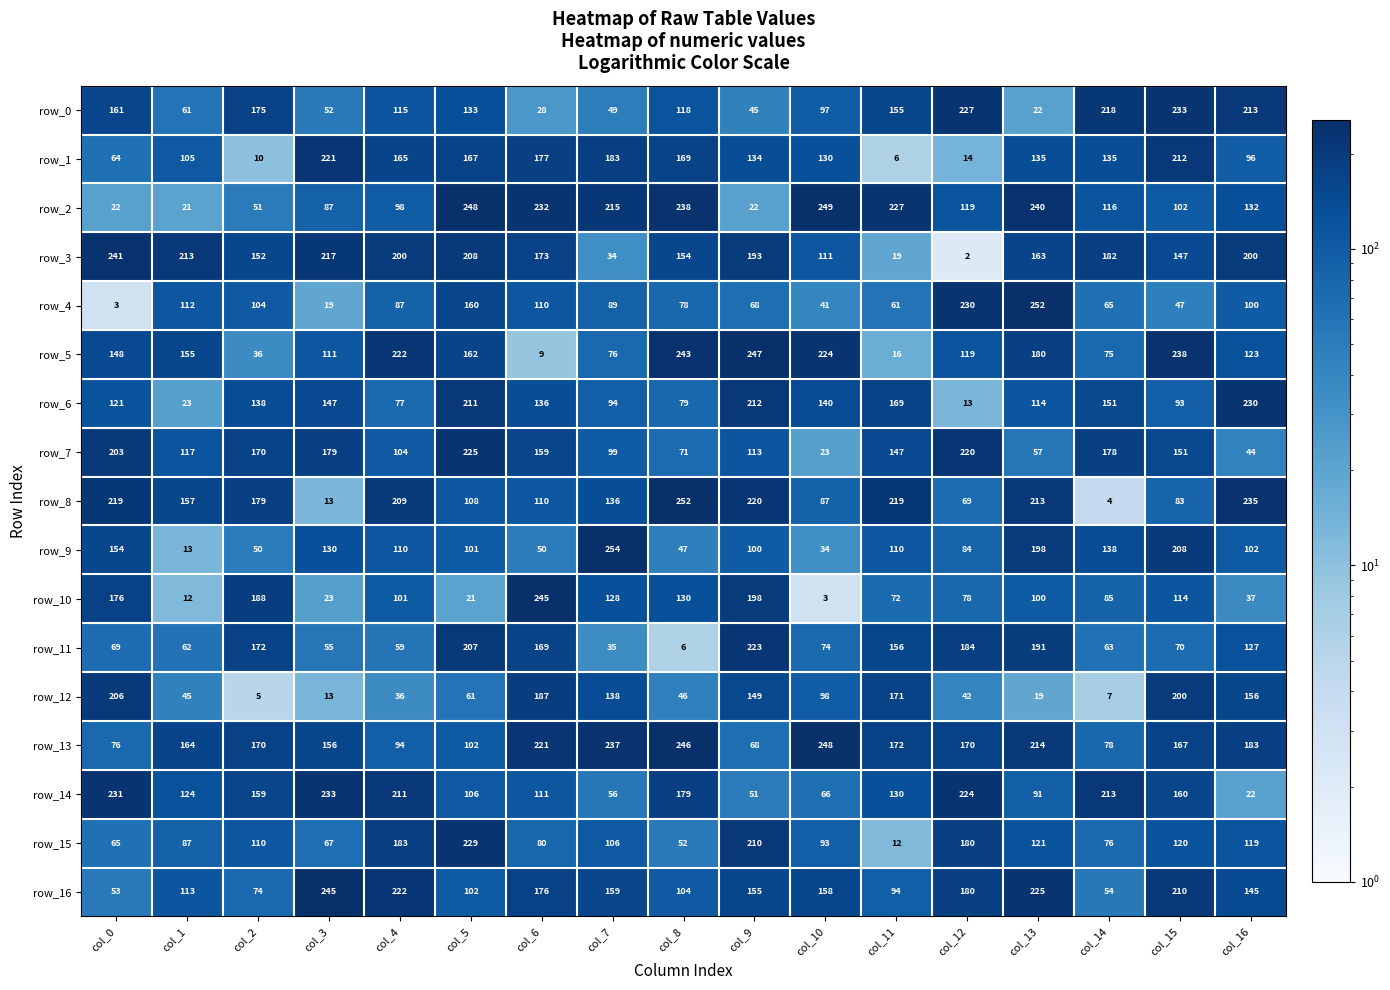

At which label is row_10 closest to 124?

col_7